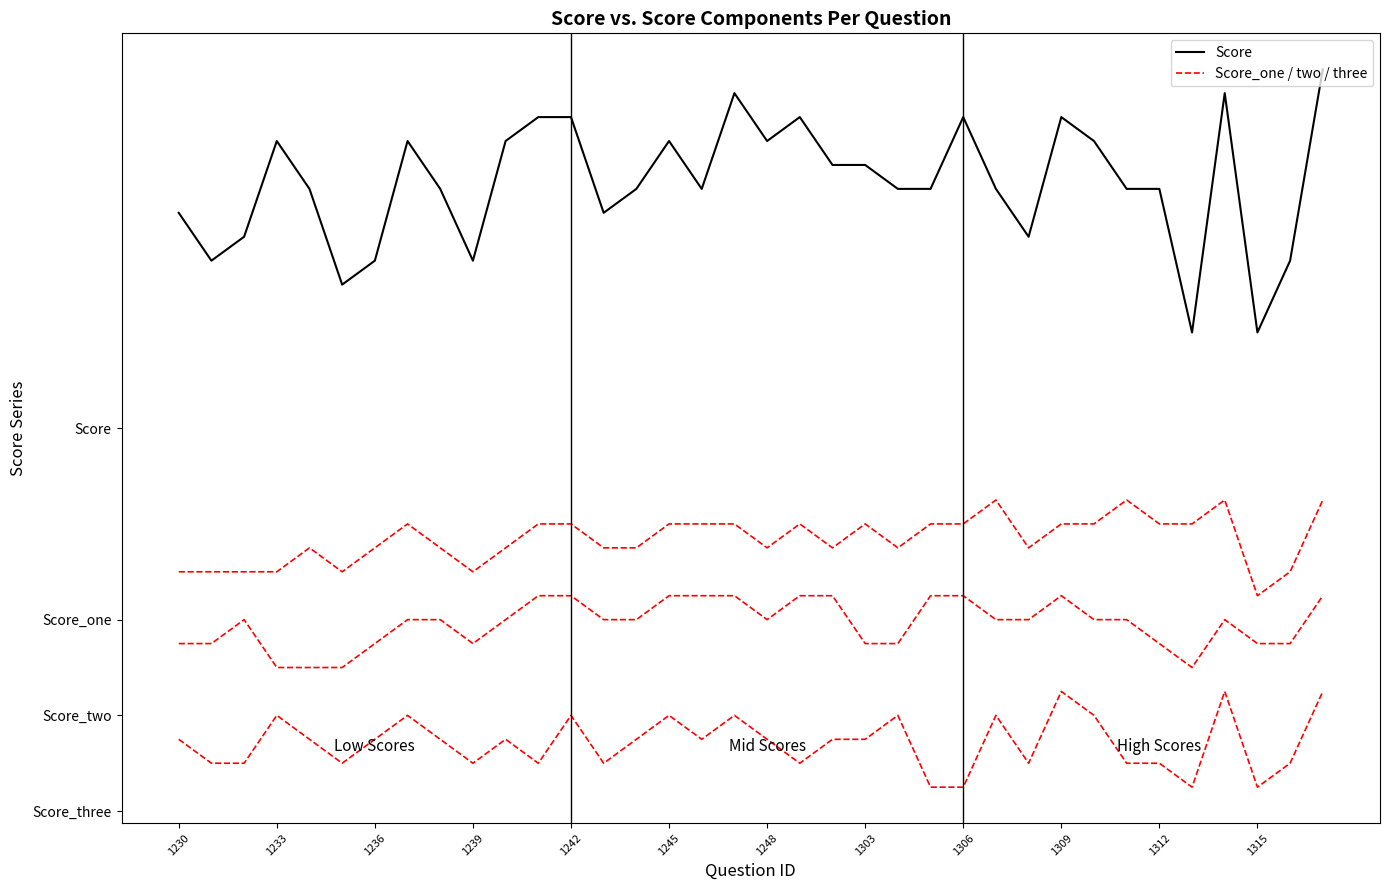

Reading left to right, list all the values displayed in this chart.

Score: 21	19	20	24	22	18	19	24	22	19	24	25	25	21	22	24	22	26	24	25	23	23	22	22	25	22	20	25	24	22	22	16	26	16	19	27
Score_one: 6	6	6	6	7	6	7	8	7	6	7	8	8	7	7	8	8	8	7	8	7	8	7	8	8	9	7	8	8	9	8	8	9	5	6	9
Score_two: 3	3	4	2	2	2	3	4	4	3	4	5	5	4	4	5	5	5	4	5	5	3	3	5	5	4	4	5	4	4	3	2	4	3	3	5
Score_three: -1	-2	-2	0	-1	-2	-1	0	-1	-2	-1	-2	0	-2	-1	0	-1	0	-1	-2	-1	-1	0	-3	-3	0	-2	1	0	-2	-2	-3	1	-3	-2	1